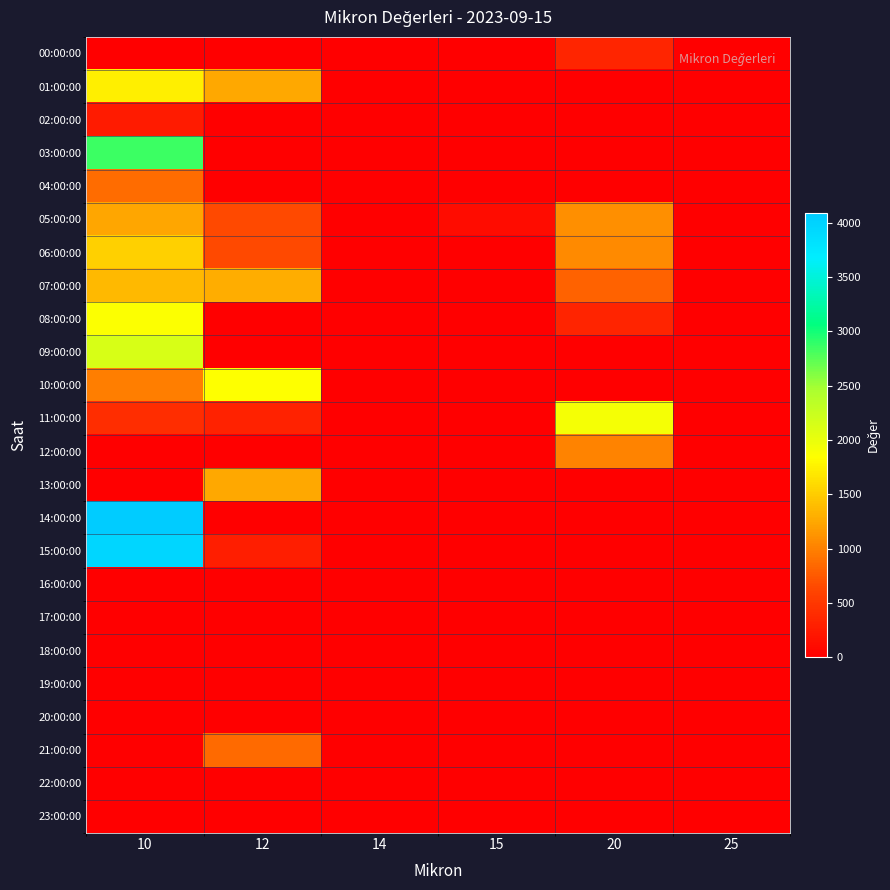

Which category has the lowest value across all series?

10